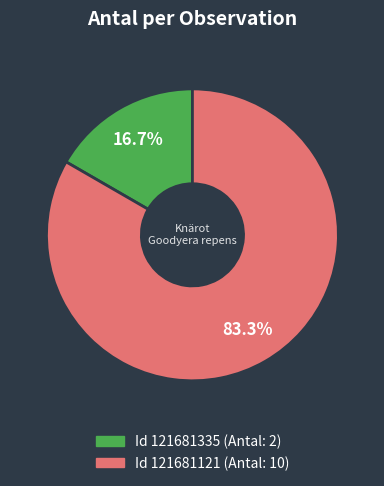

Is there a majority slice in this chart?

Yes